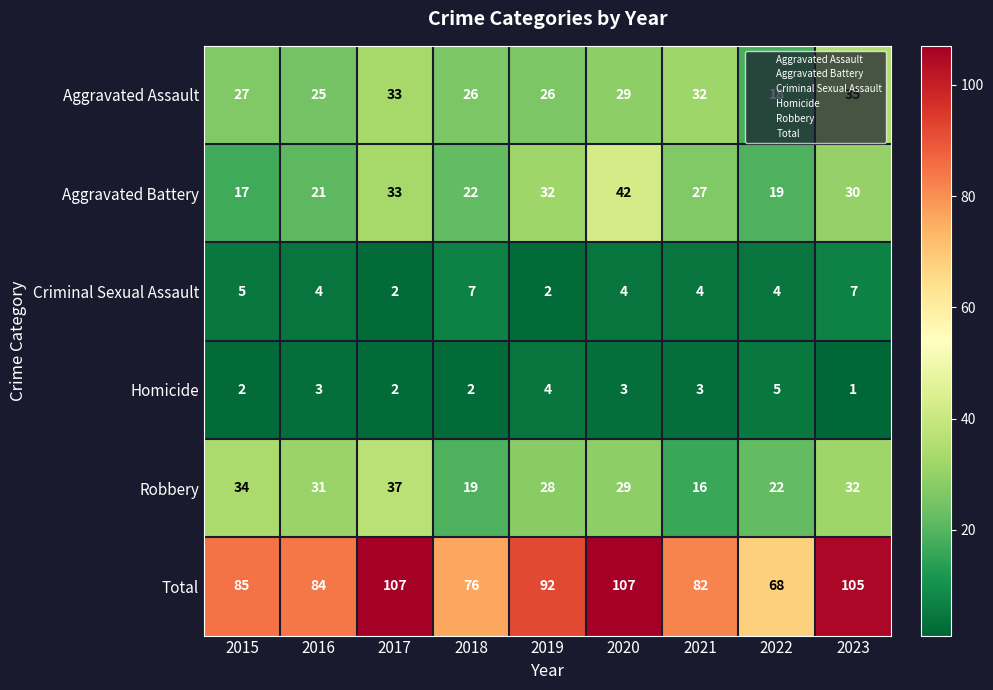

What is the difference between the second highest and minimum values in the Robbery series?

18